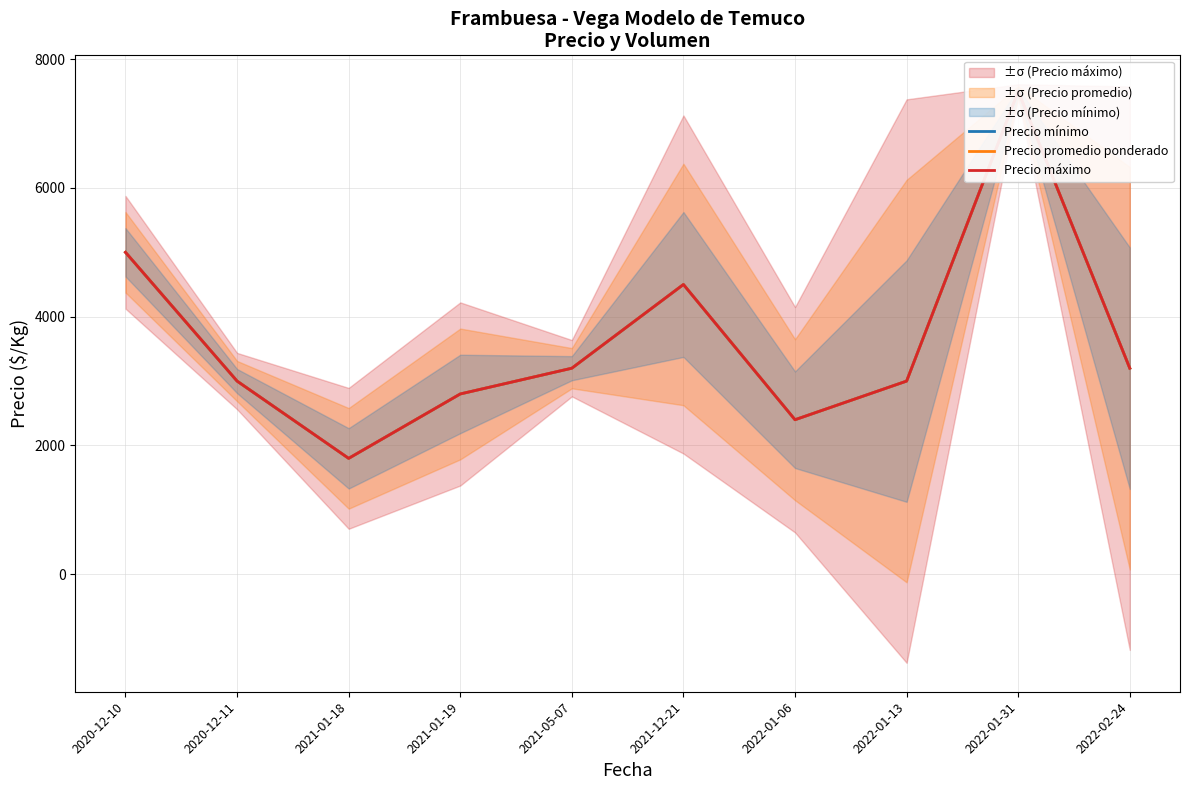

What position from the right is 2021-01-19?

7